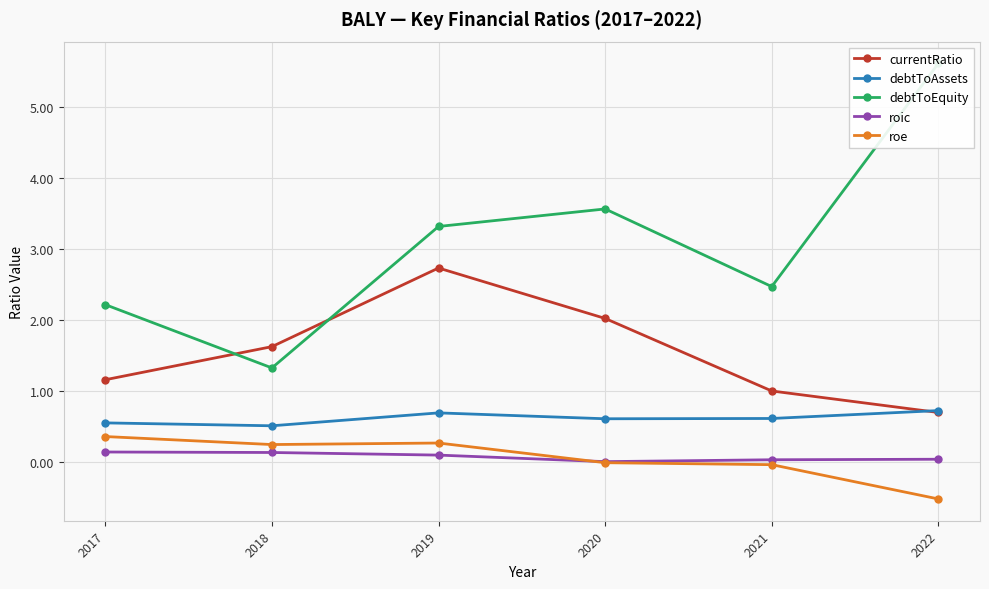

What is the highest value of the currentRatio series?

2.7